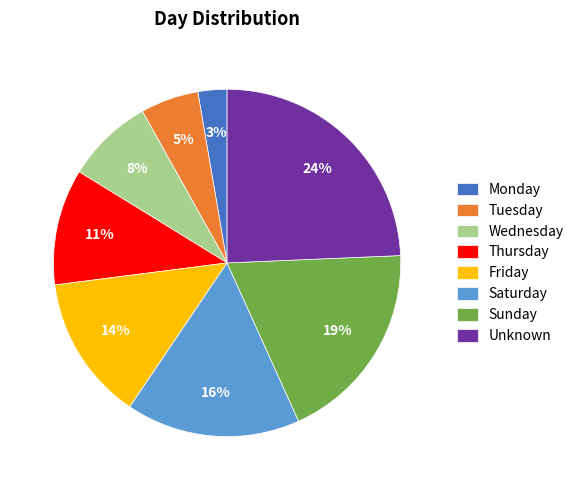

Rank the categories by value from lowest to highest.

Monday, Tuesday, Wednesday, Thursday, Friday, Saturday, Sunday, Unknown